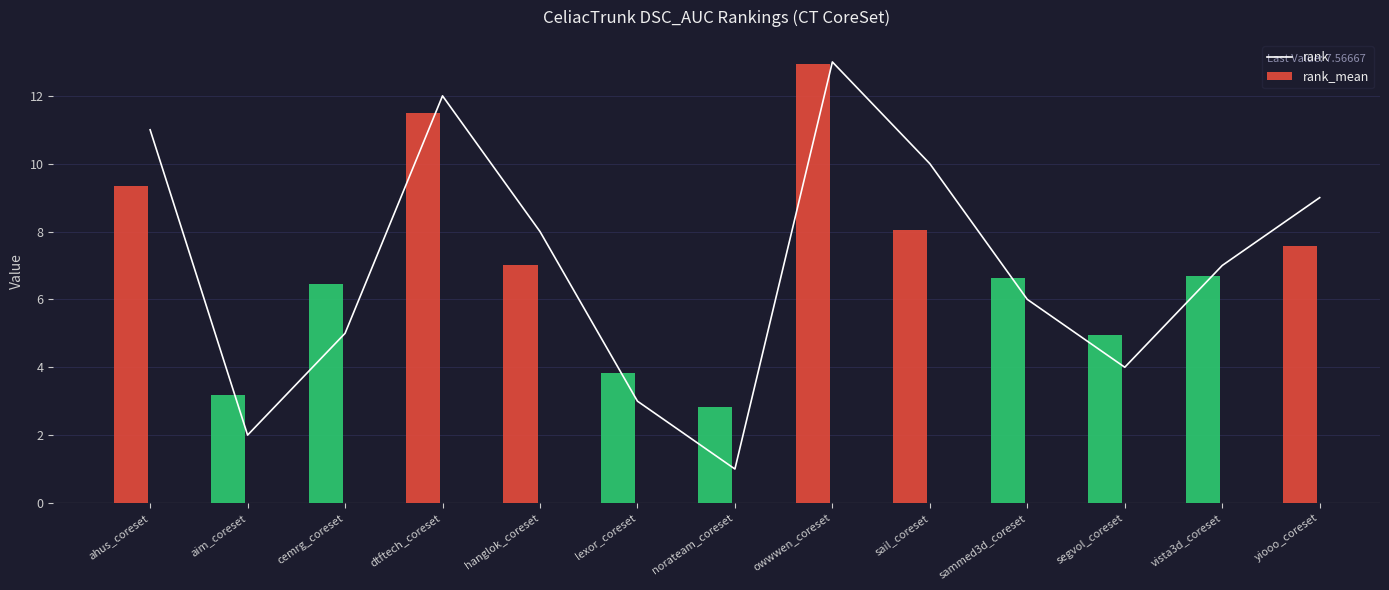

How many categories are shown in the chart?

13